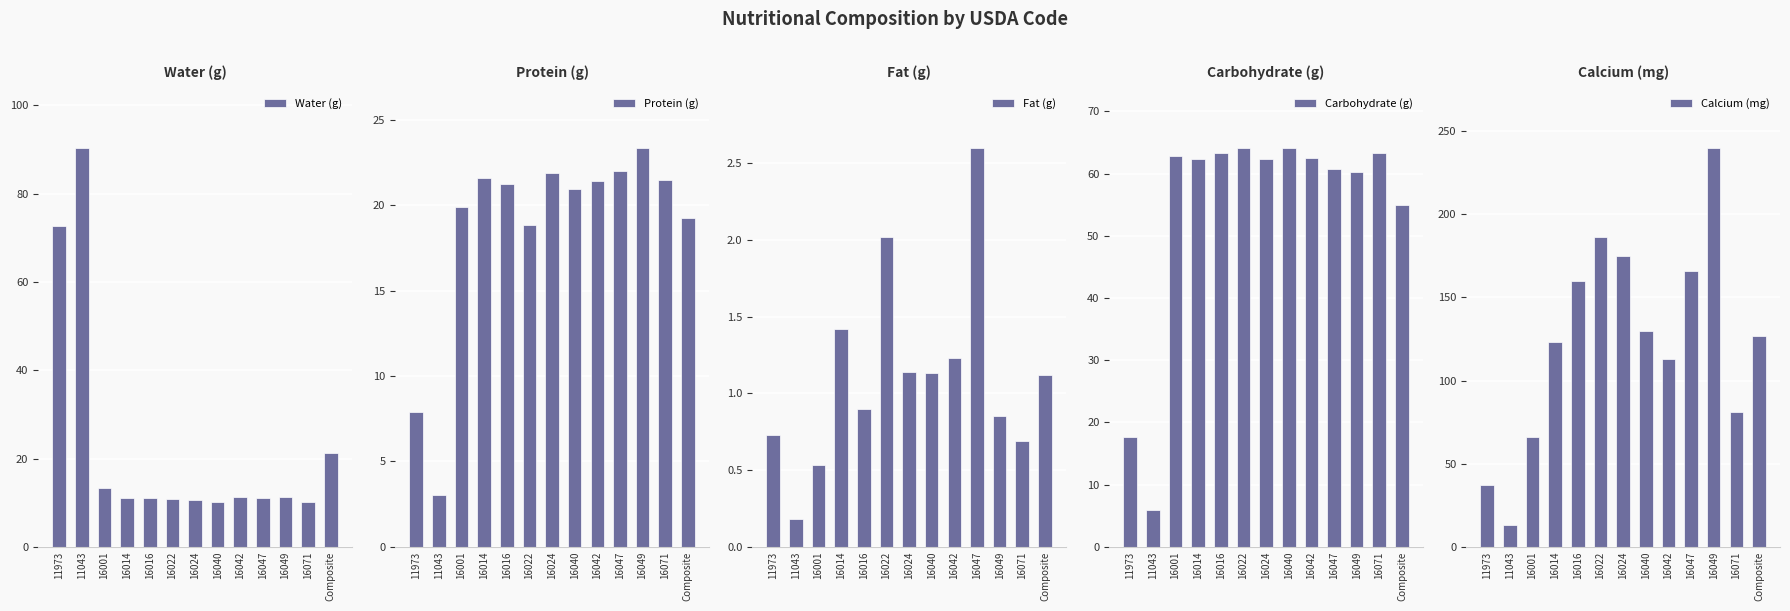

Rank the categories by Calcium (mg) value from lowest to highest.

11043, 11973, 16001, 16071, 16042, 16014, Composite, 16040, 16016, 16047, 16024, 16022, 16049